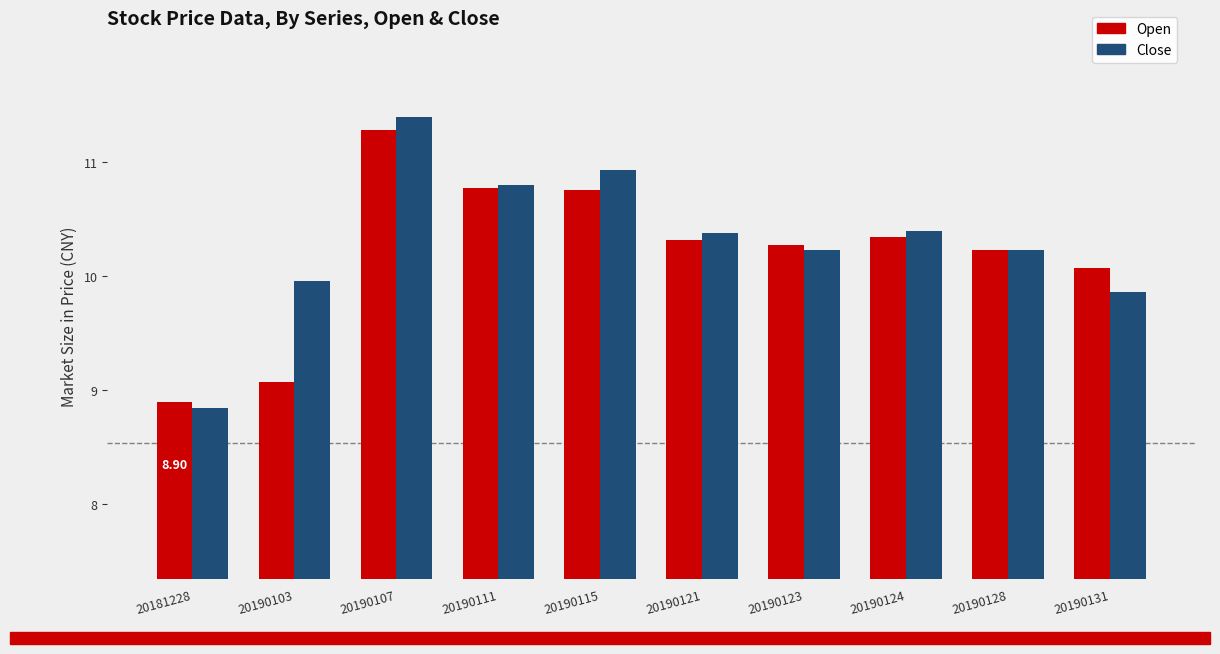

At which label is Open closest to 10?

20190131